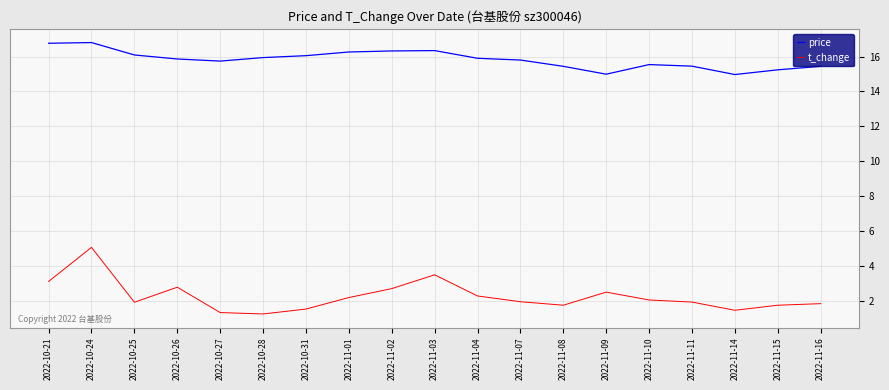

At which label does t_change reach its peak?

2022-10-24